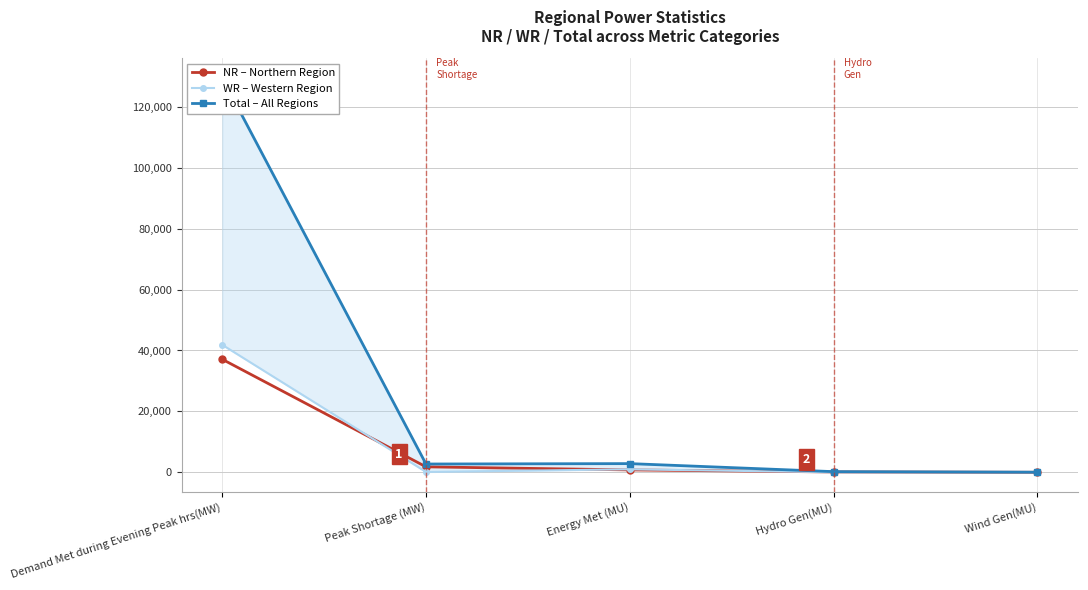

Rank the series by their maximum value, from highest to lowest.

Total, WR, NR